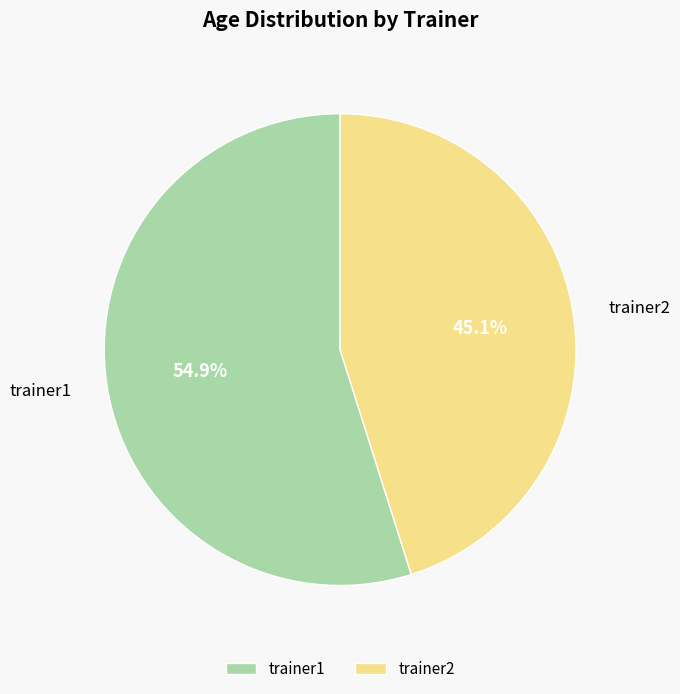

Approximately how many times larger is the value at trainer2 compared to trainer1?

0.8